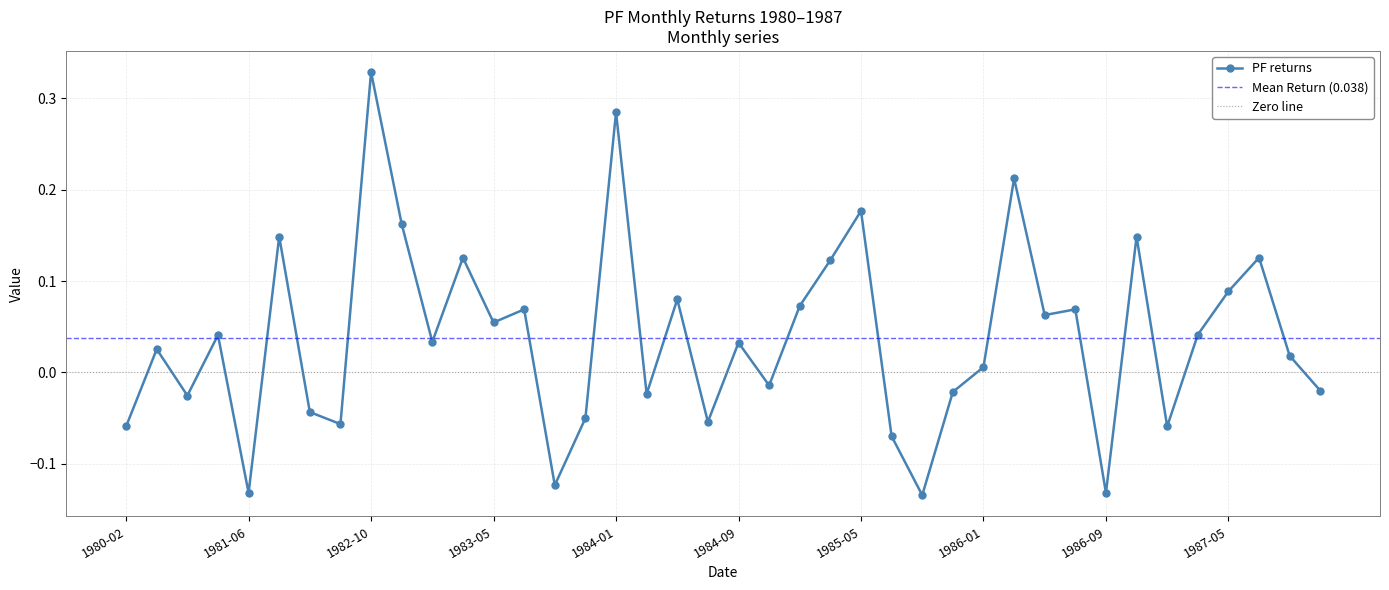

How many distinct data groups are displayed?

1